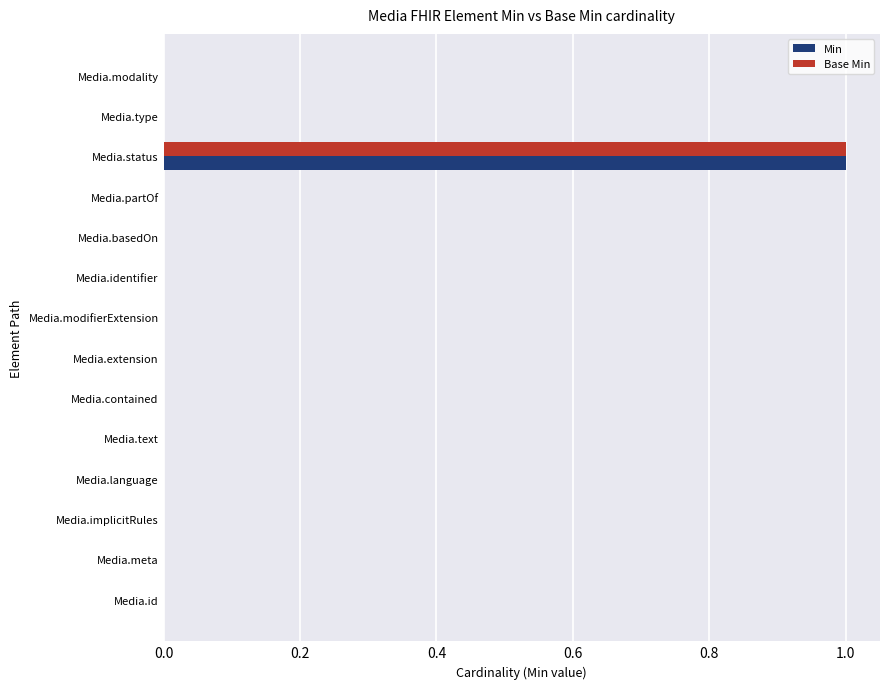

How many distinct data groups are displayed?

2